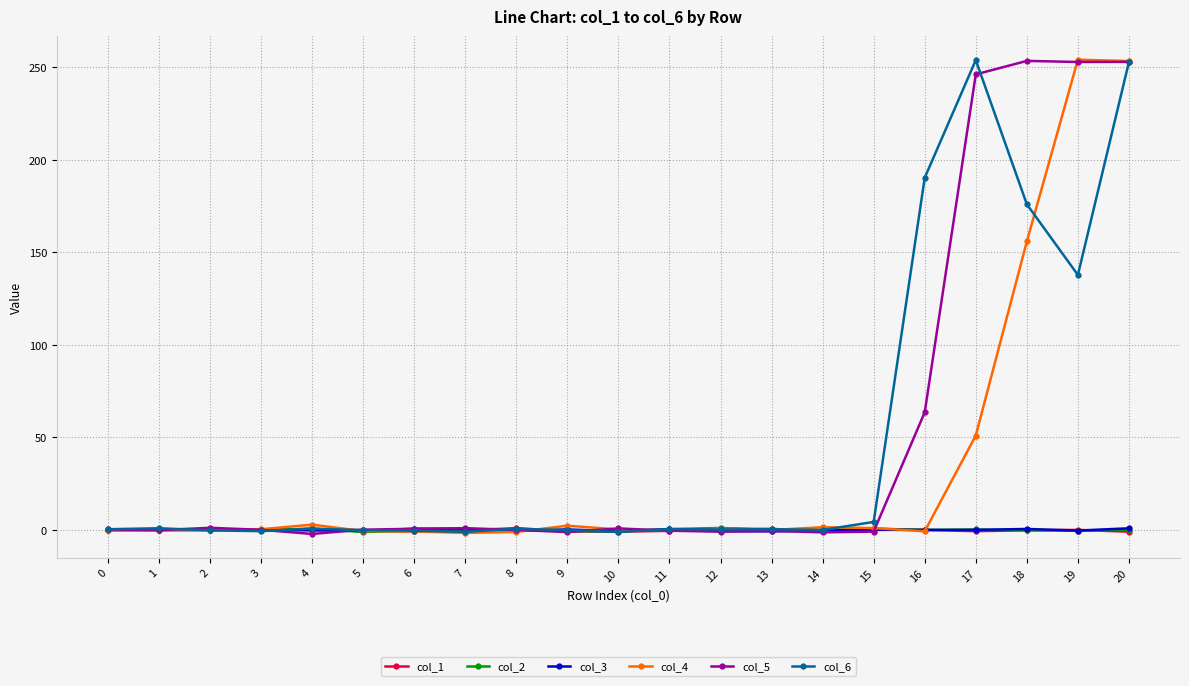

True or false: col_3 has more than 1 points higher than both neighbors.

True